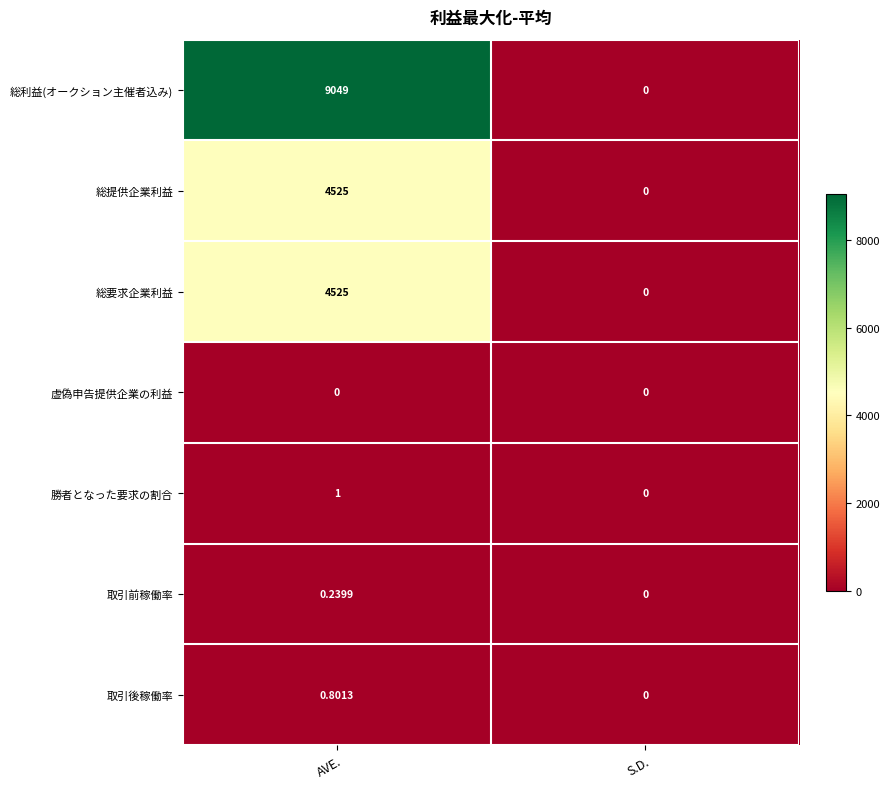

Which series has the largest range (max minus min)?

総利益(オークション主催者込み)